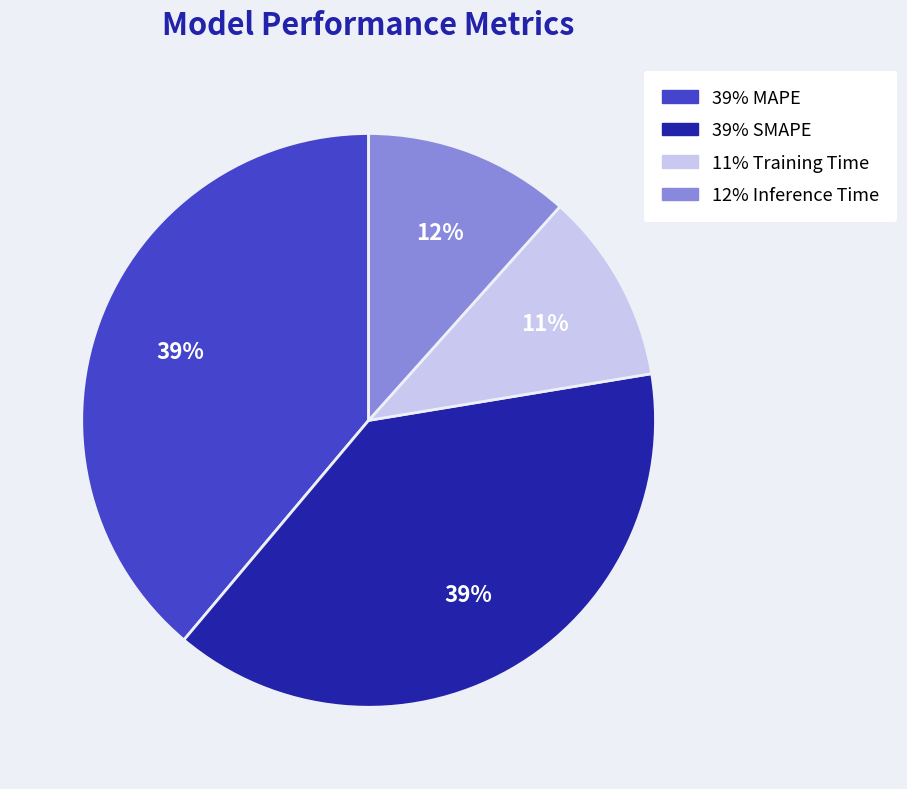

Is there any slice that represents more than half of the pie?

No